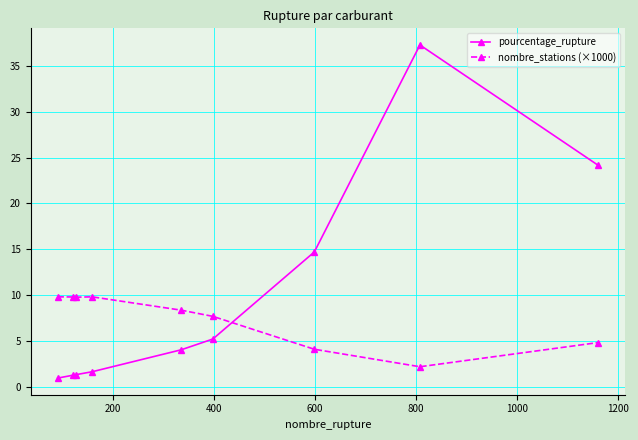

List the series in order of their overall mean, highest first.

pourcentage_rupture, nombre_stations (×1000)